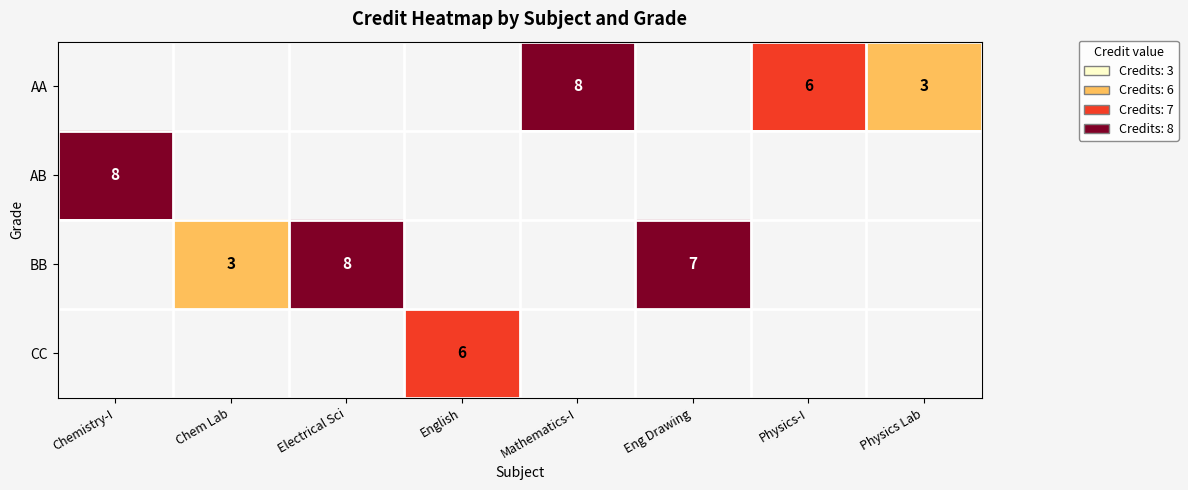

True or false: AA has a value of 8 at Mathematics-I.

True